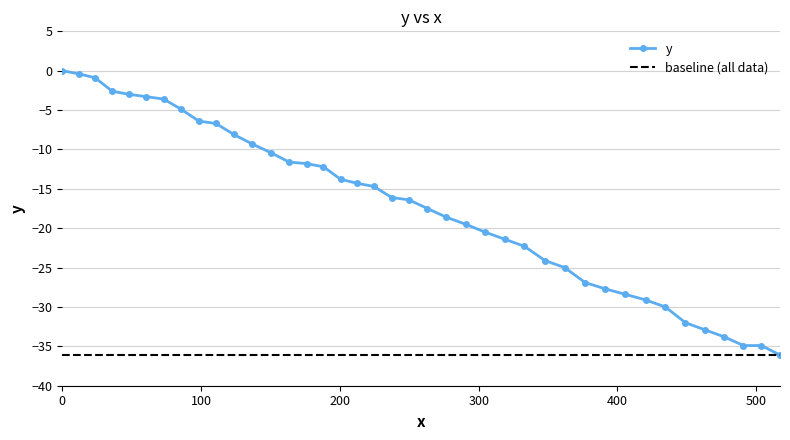

Rank the categories by value from highest to lowest.

0.0, 12.0, 23.7, 35.9, 48.1, 60.6, 73.0, 85.7, 98.4, 110.7, 123.6, 136.8, 150.2, 163.4, 176.1, 188.2, 200.6, 212.6, 224.6, 237.3, 249.8, 263.1, 276.7, 290.6, 304.7, 318.8, 333.0, 347.7, 362.0, 376.7, 391.2, 405.7, 420.2, 434.5, 449.0, 463.0, 477.0, 490.7, 503.7, 517.1